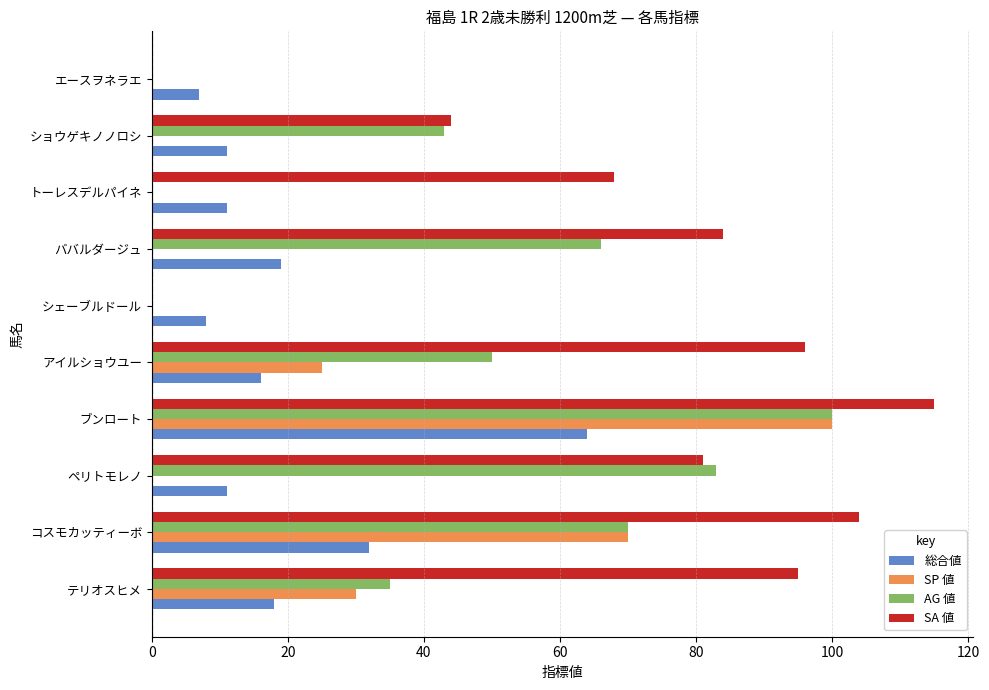

What is the sum of all 総合値 values?

197